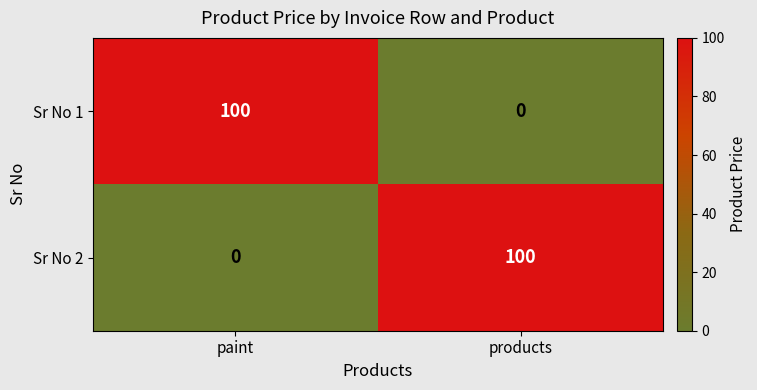

What is the total value across all series at products?

100